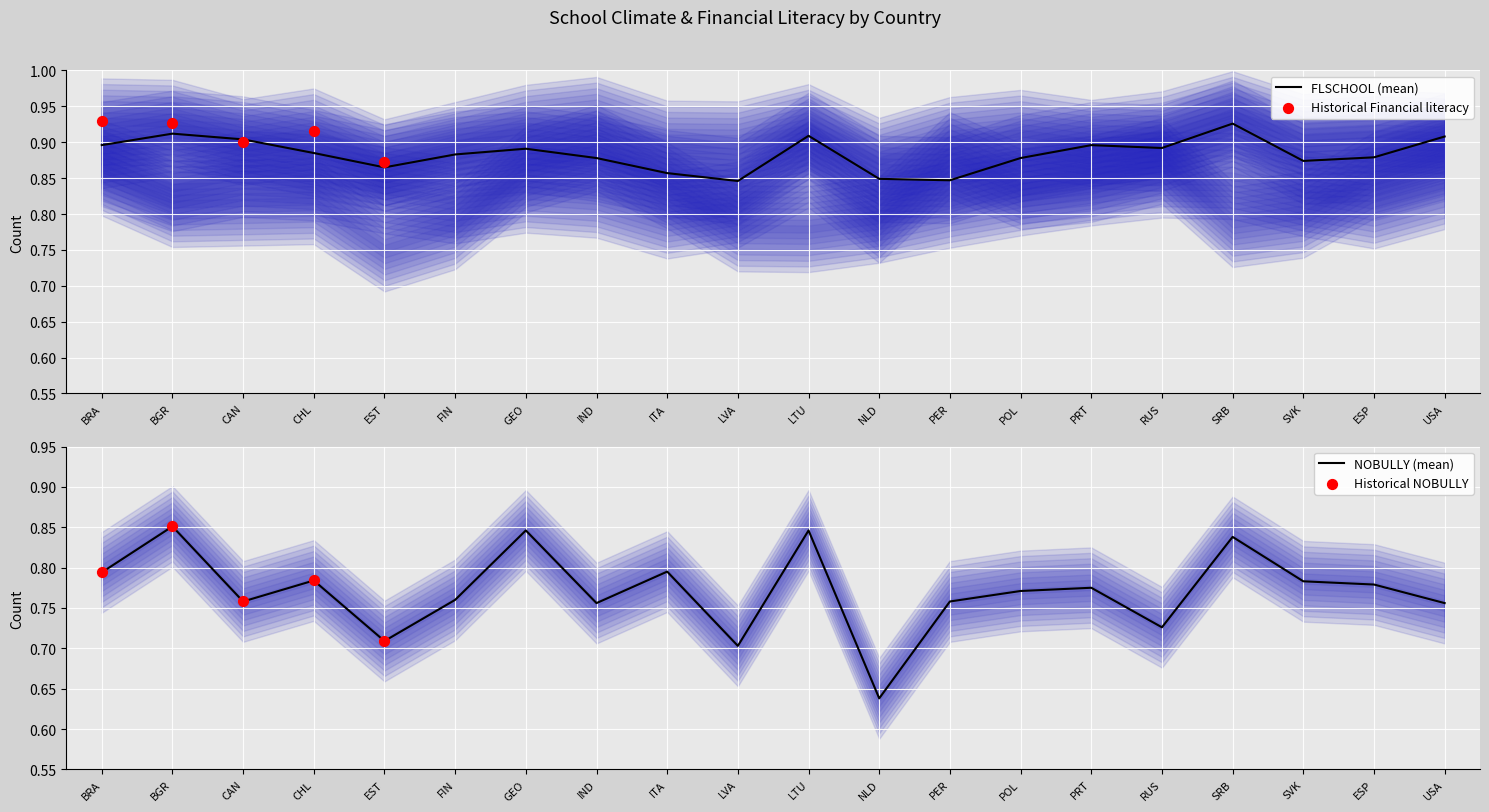

Which category has the highest value in the FLSCHOOL (mean) series?

SRB